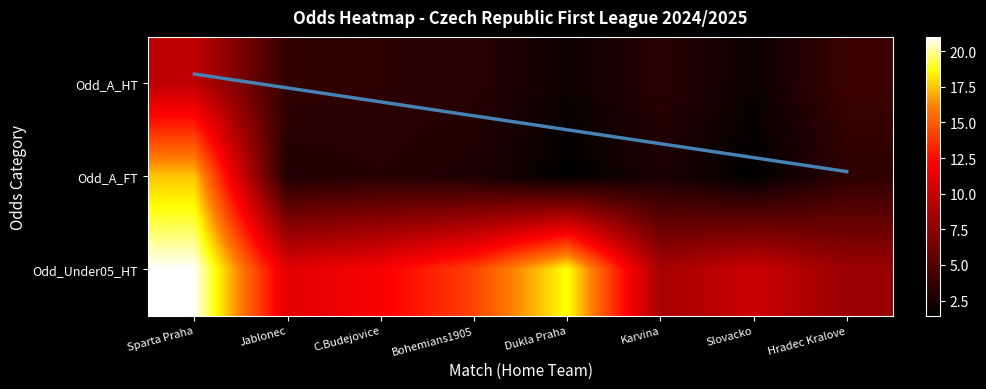

Reading right to left, list all the values displayed in this chart.

1: 4.0	1.9	3.2	2.0	3.2	3.4	3.6	9.5
2: 3.4	1.4	2.6	1.5	2.7	3.1	2.8	17.5
3: 8.0	10.0	8.5	18.8	14.2	12.0	11.0	21.0